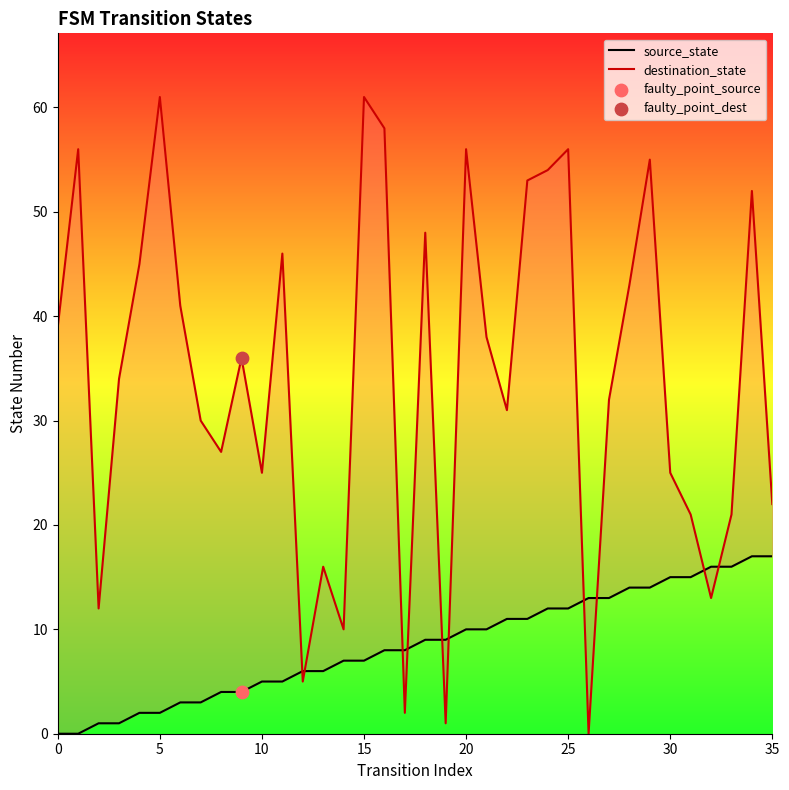

Which series reaches the maximum Y coordinate?

destination_state